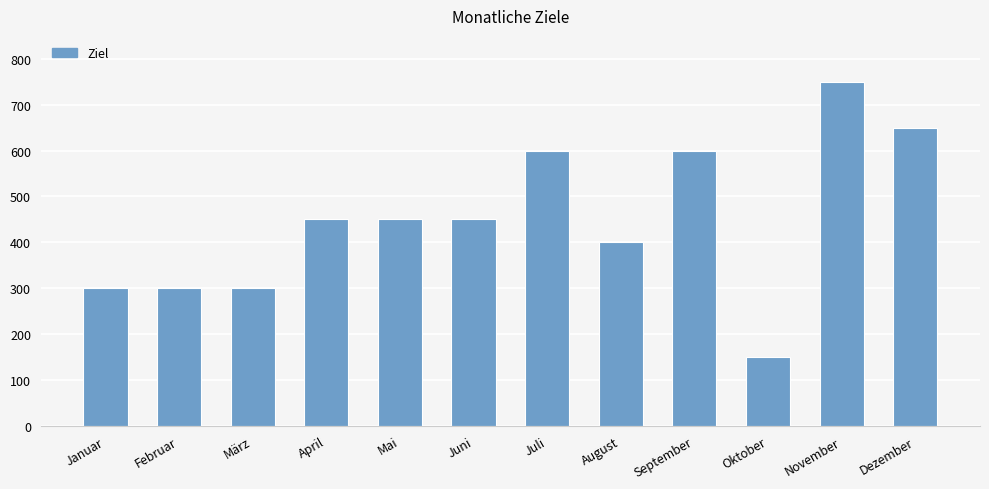

How many bars are there in total?

12